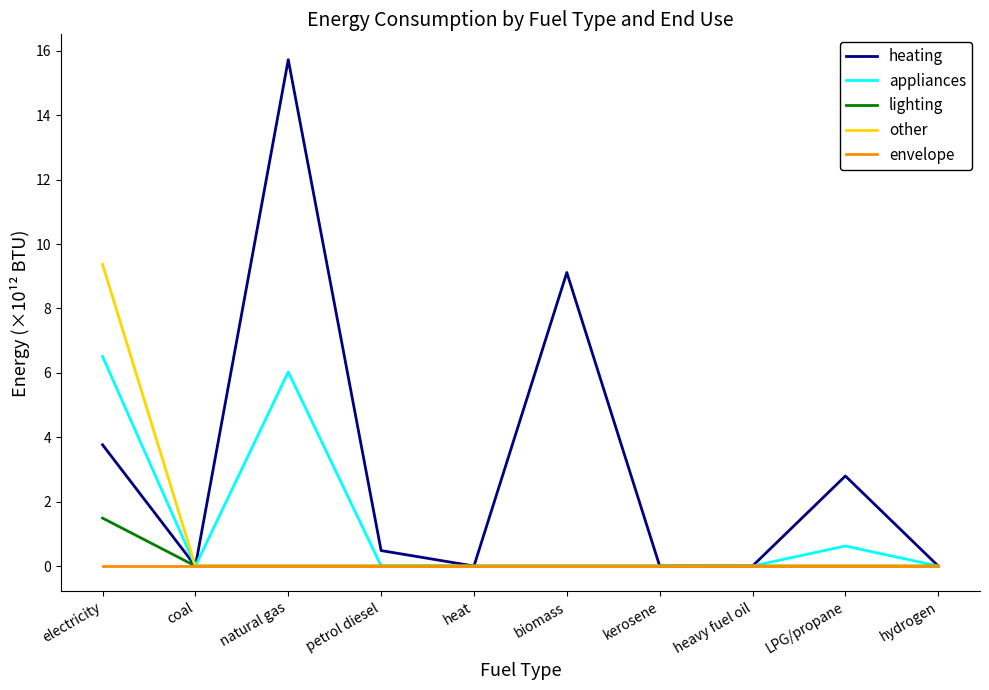

List the series in order of their peak value, highest first.

heating, other, appliances, lighting, envelope